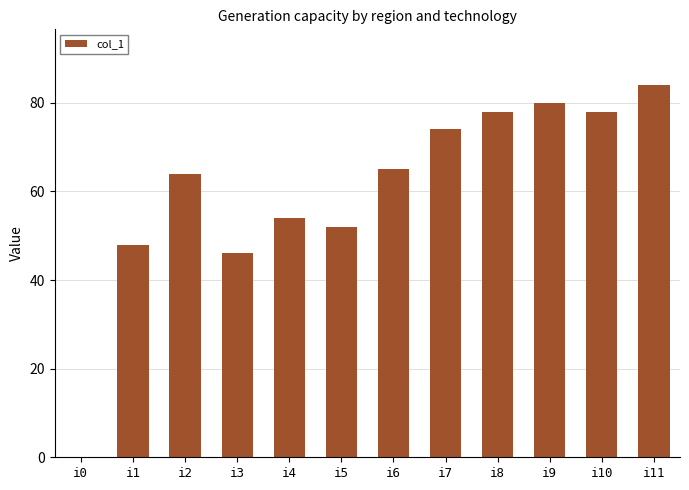

What is the change in value from i2 to i3?

-18